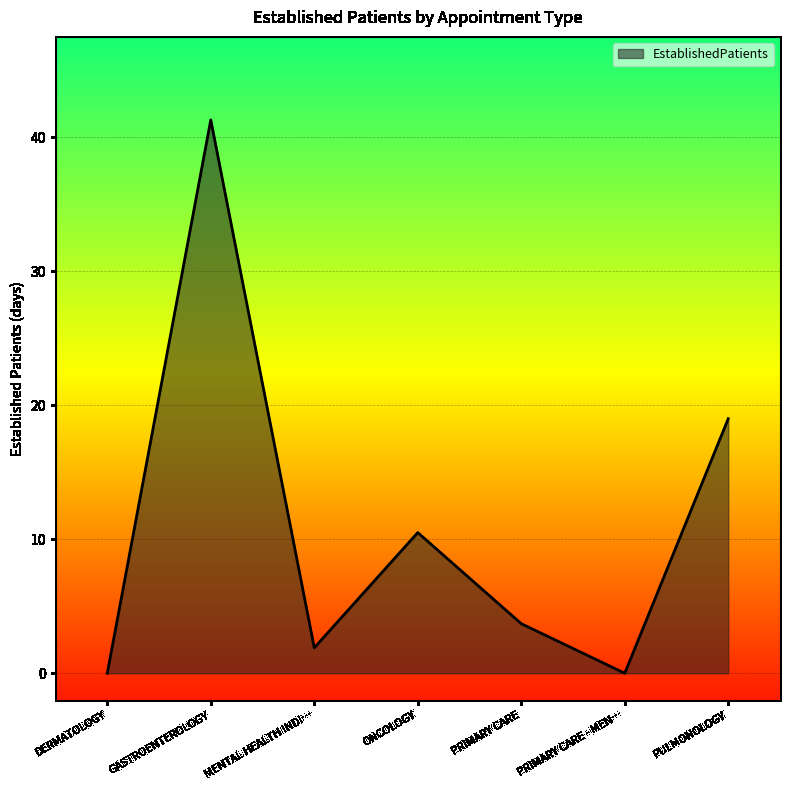

Reading left to right, extract all data points from this chart.

0.0	41.3	1.9	10.5	3.7	0.0	19.0